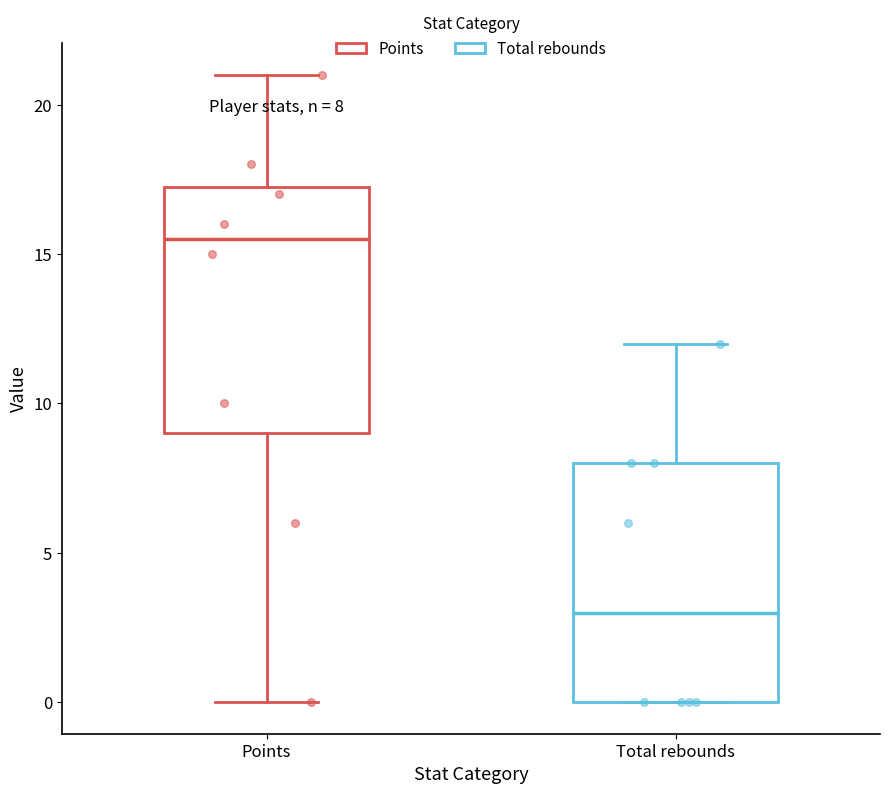

Which box has the lowest median line?

Total rebounds